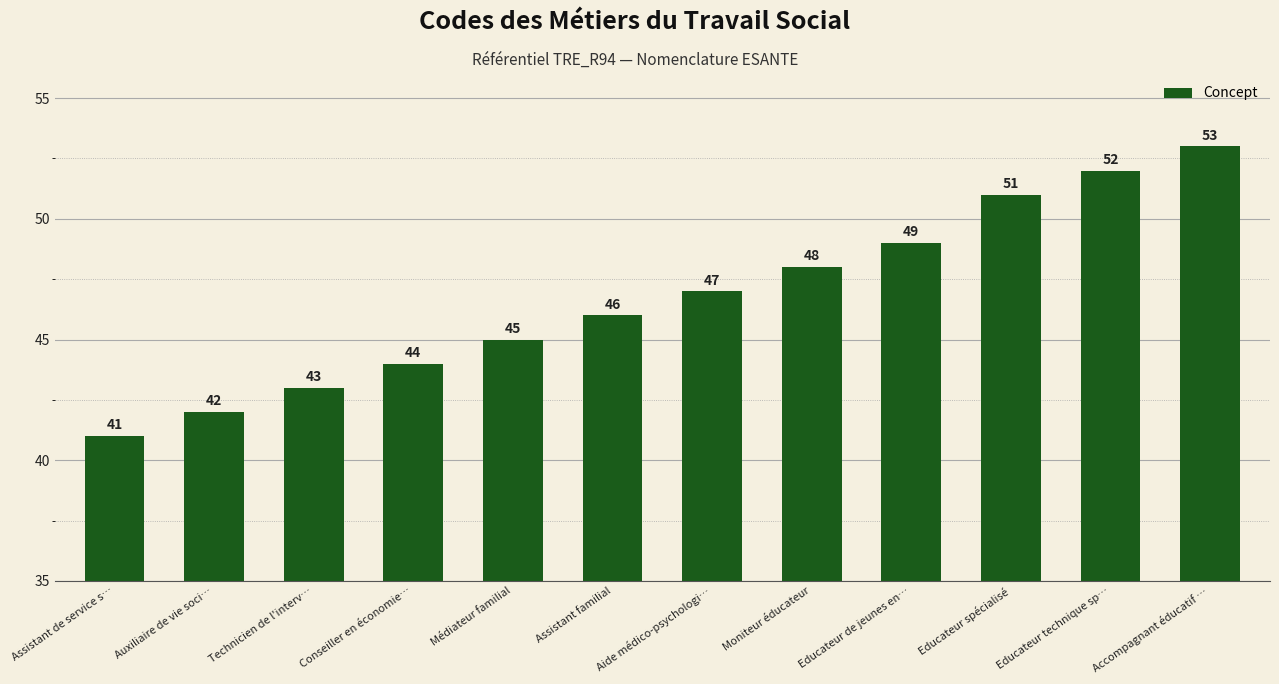

What is the minimum value shown in the chart?

41